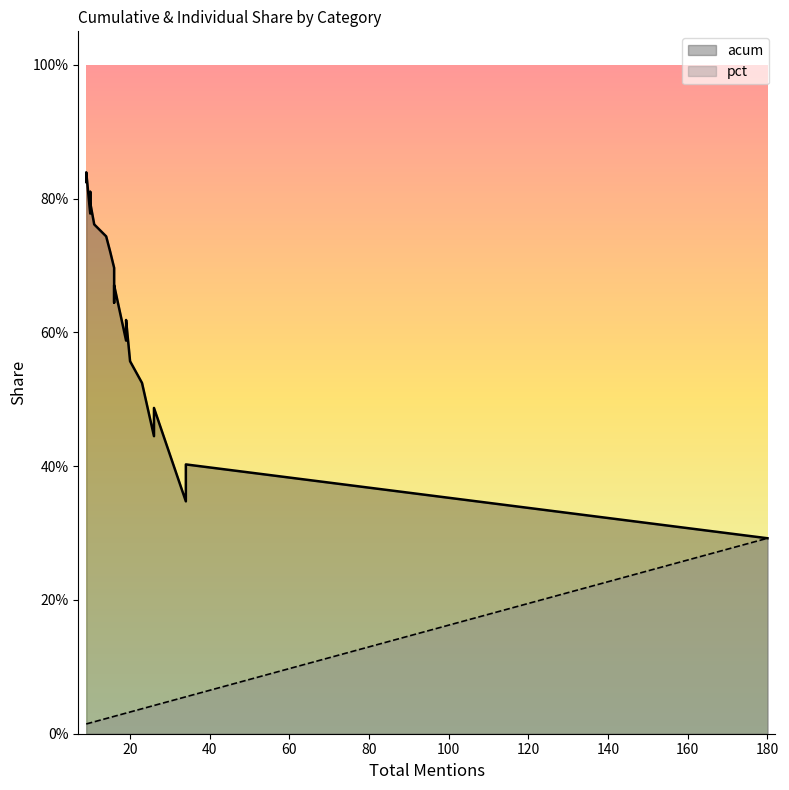

What is the difference between the highest and lowest values at 34?

0.3